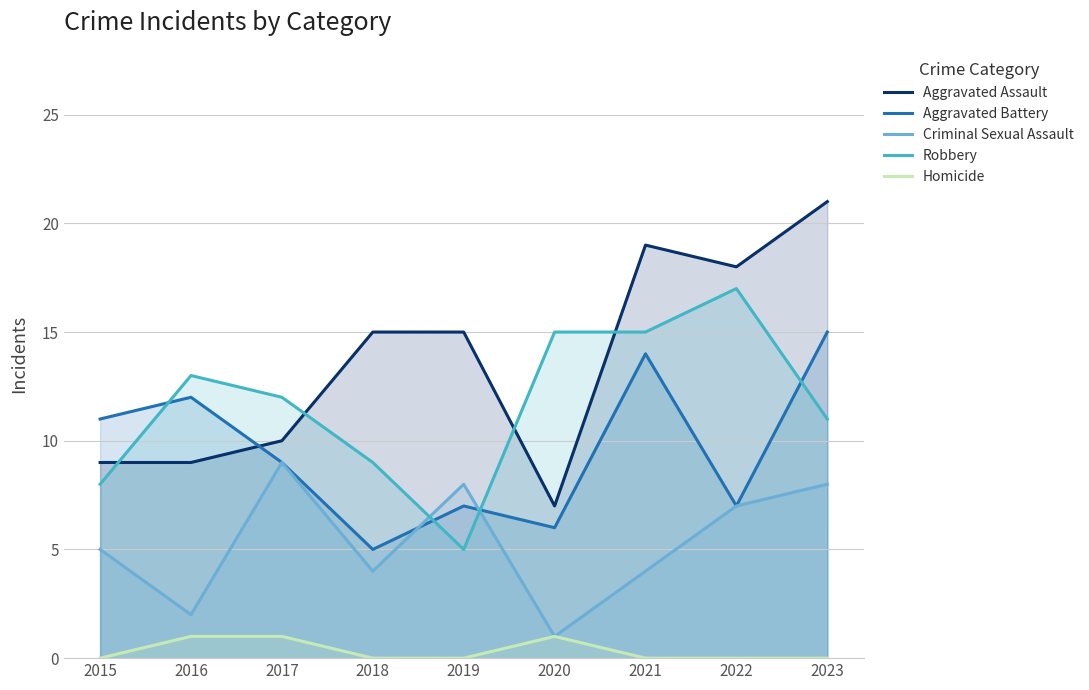

Reading right to left, transcribe all the data shown in this chart.

Aggravated Assault: 21	18	19	7	15	15	10	9	9
Aggravated Battery: 15	7	14	6	7	5	9	12	11
Criminal Sexual Assault: 8	7	4	1	8	4	9	2	5
Robbery: 11	17	15	15	5	9	12	13	8
Homicide: 0	0	0	1	0	0	1	1	0